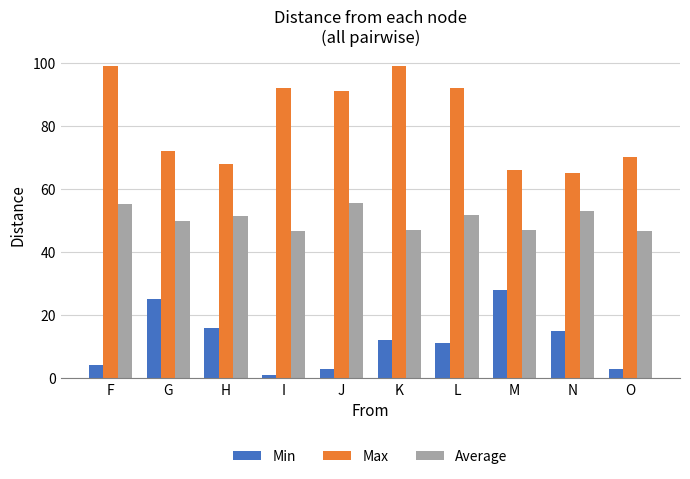

What value does the Average series have at I?

46.7